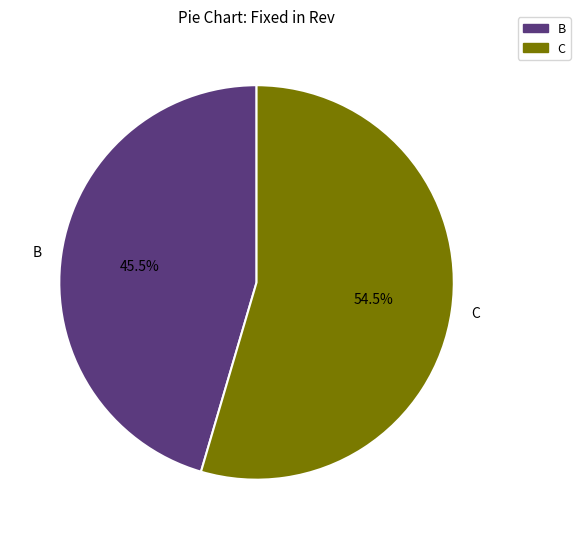

What percentage do B and C together represent?

100.0%